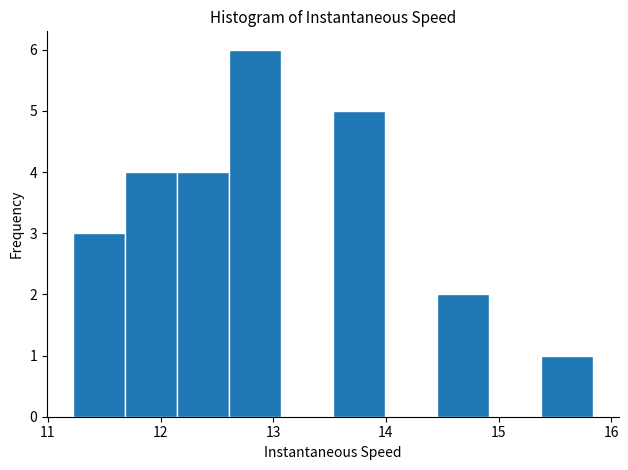

Reading left to right, list every bar in this chart as the range it spans on the x-axis followed by its height. Neither the bar edges nor the heights are printed on the chart, so give them approximately, as read against the axes.

11.2 to 11.7: 3
11.7 to 12.1: 4
12.1 to 12.6: 4
12.6 to 13.1: 6
13.1 to 13.5: 0
13.5 to 14.0: 5
14.0 to 14.5: 0
14.5 to 14.9: 2
14.9 to 15.4: 0
15.4 to 15.8: 1